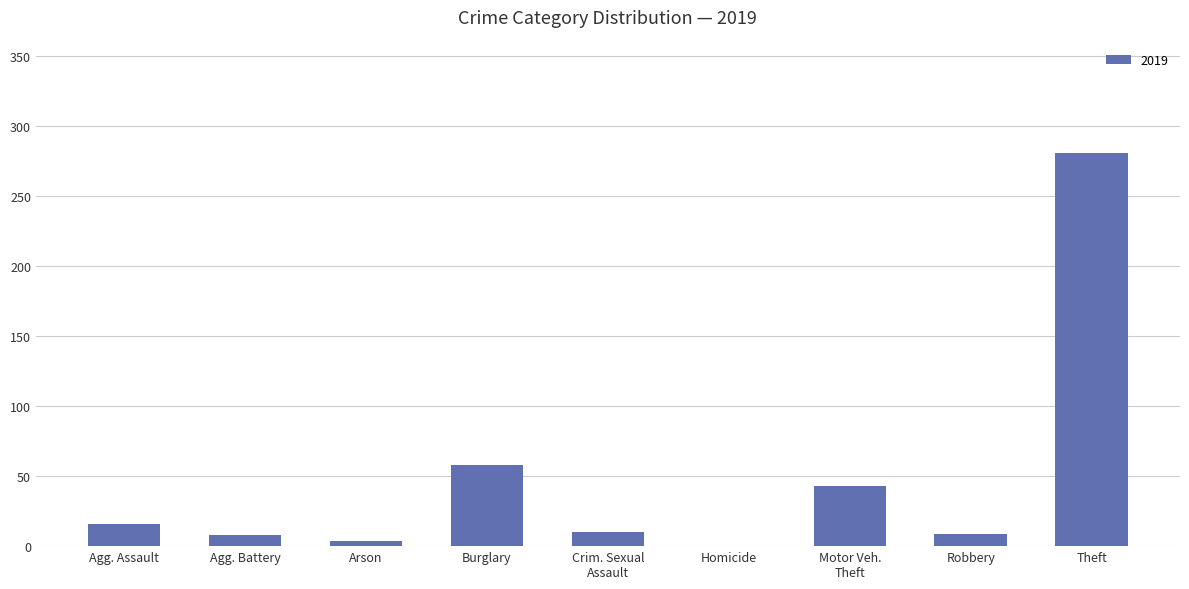

At which label is the value closest to 140?

Burglary